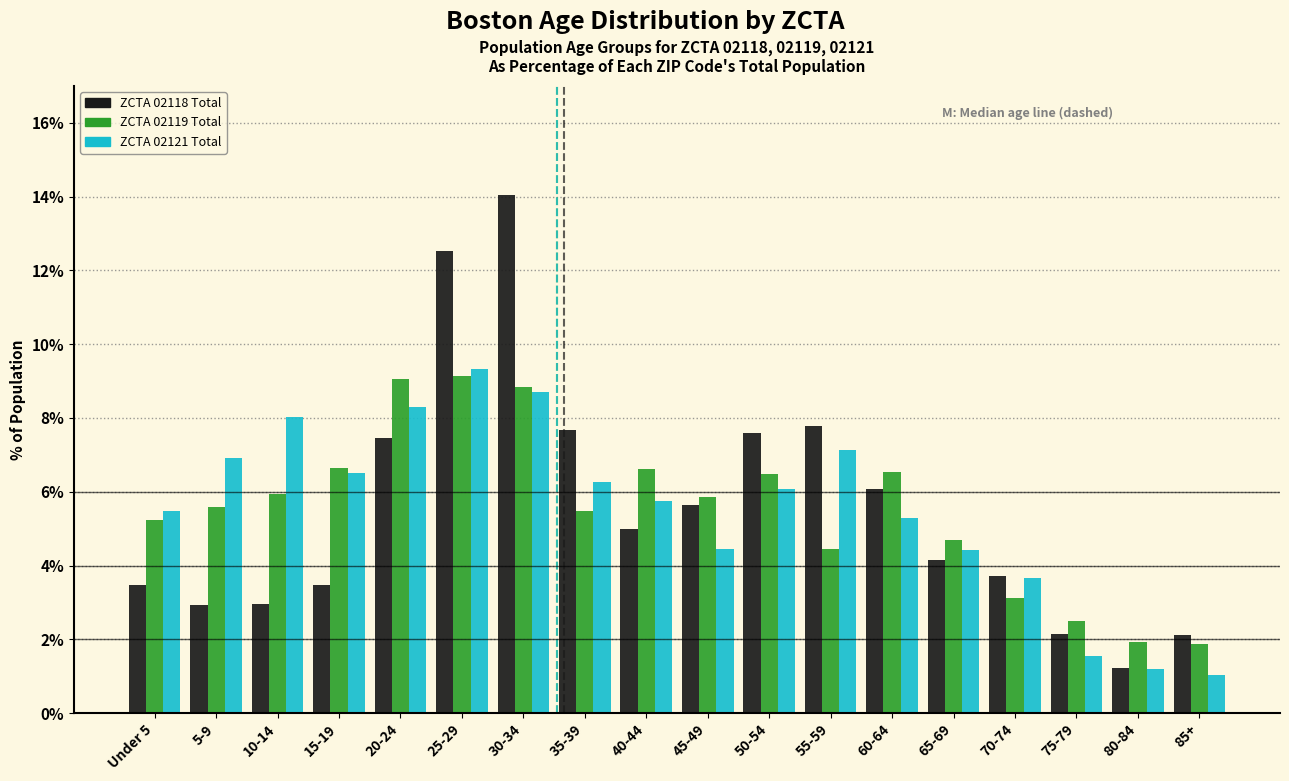

What is the difference between the highest and lowest values at 40-44?

1.6